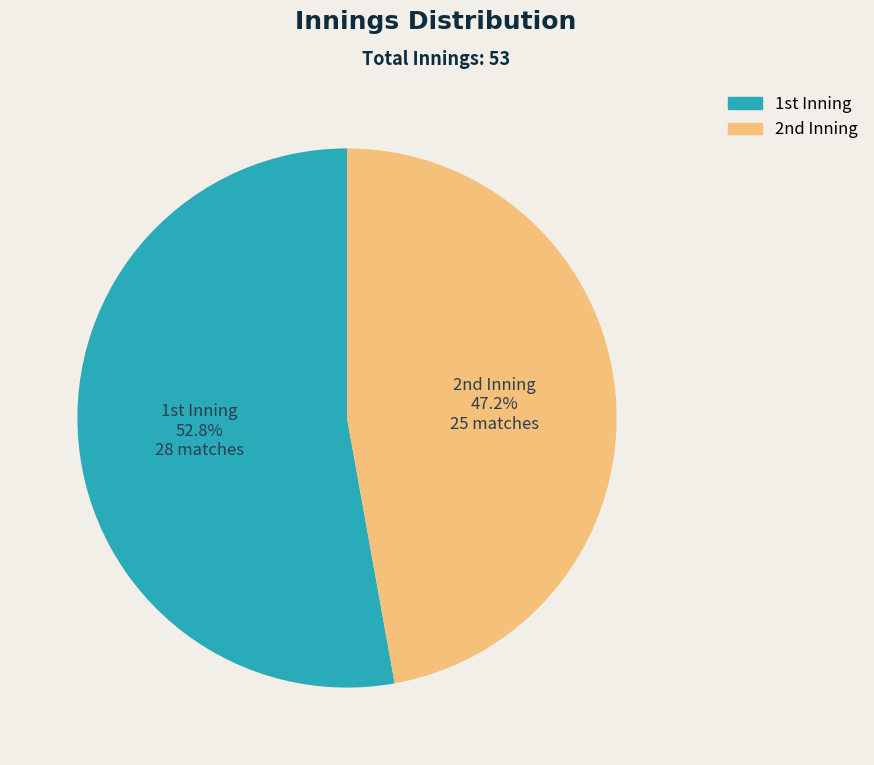

Which slice is the smallest?

2nd